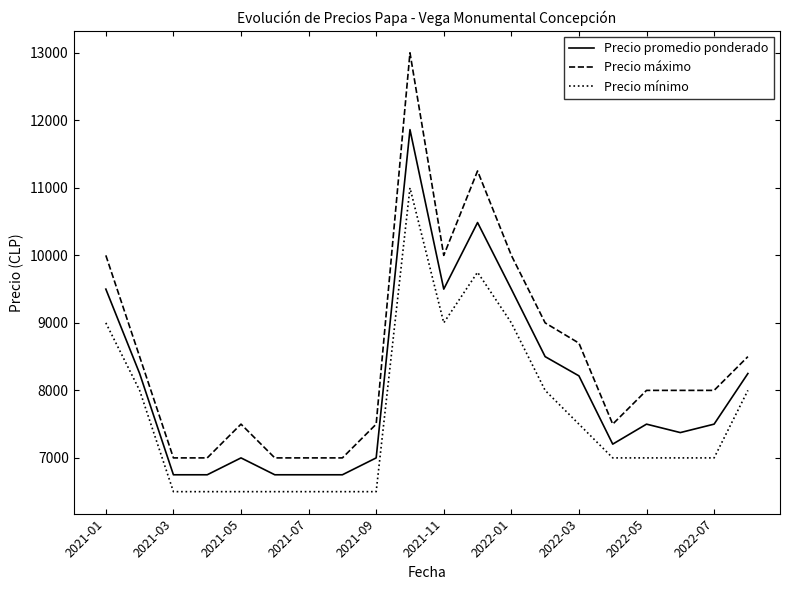

Which series has the largest total across all categories?

Precio máximo